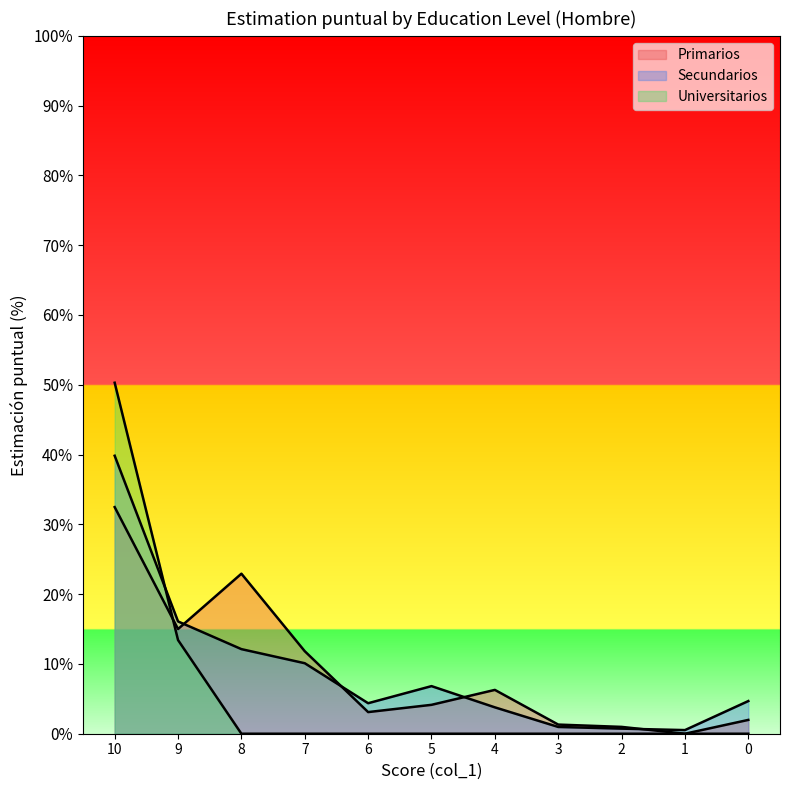

What is the difference between the maximum and second lowest values in the Secundarios series?

39.1